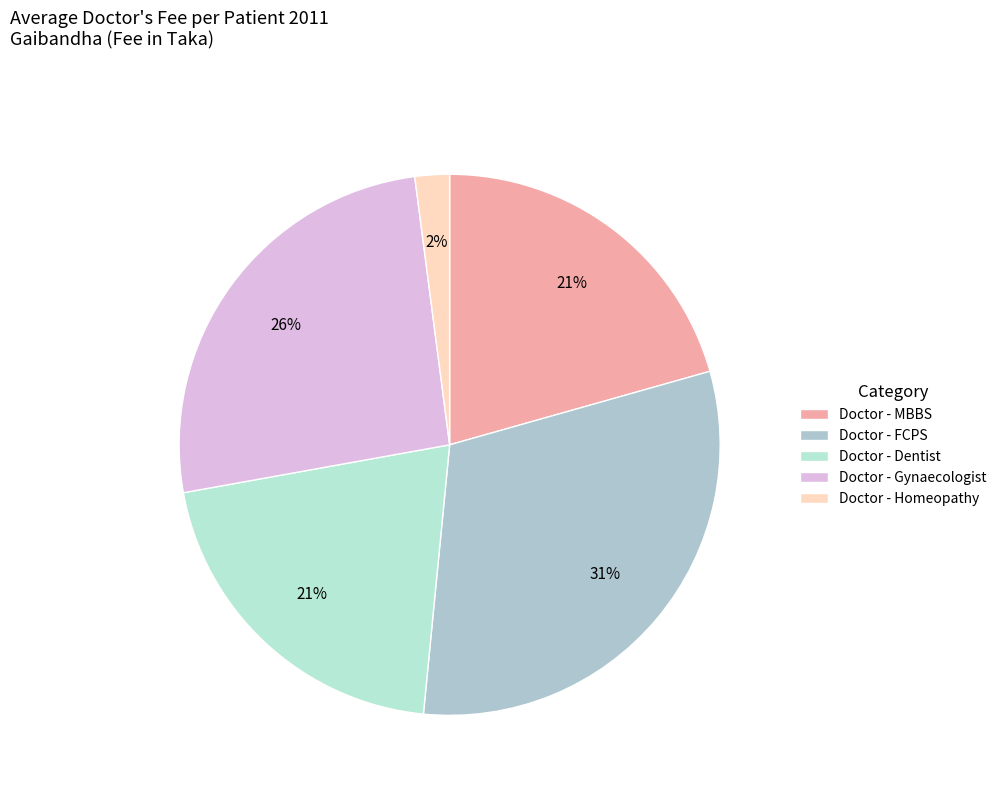

Is it true that Doctor - Dentist is 28% of the pie?

False